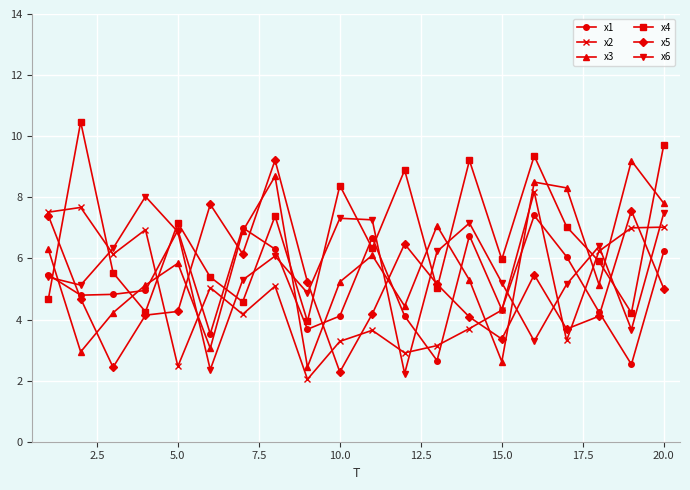

How many values in the x3 series exceed 5?

14